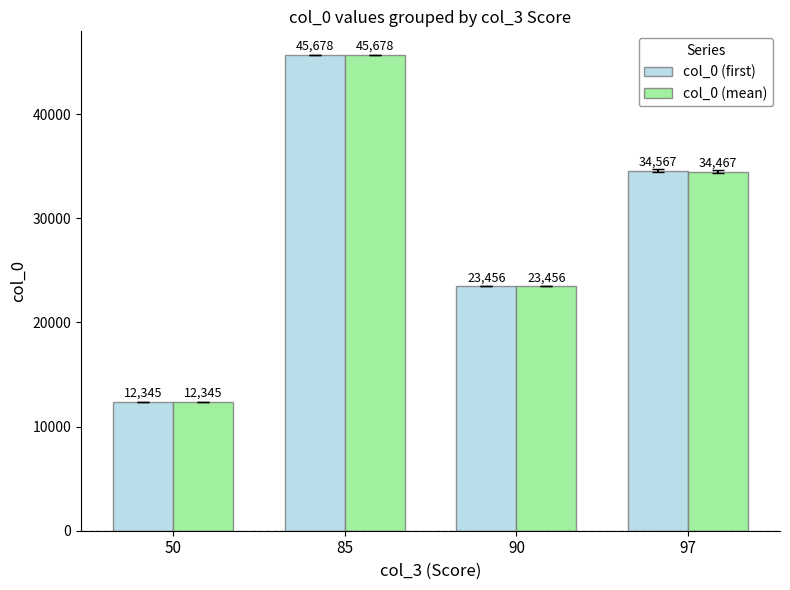

What is the value of the col_0 (mean) bar at the 3rd from the left?

23456.0